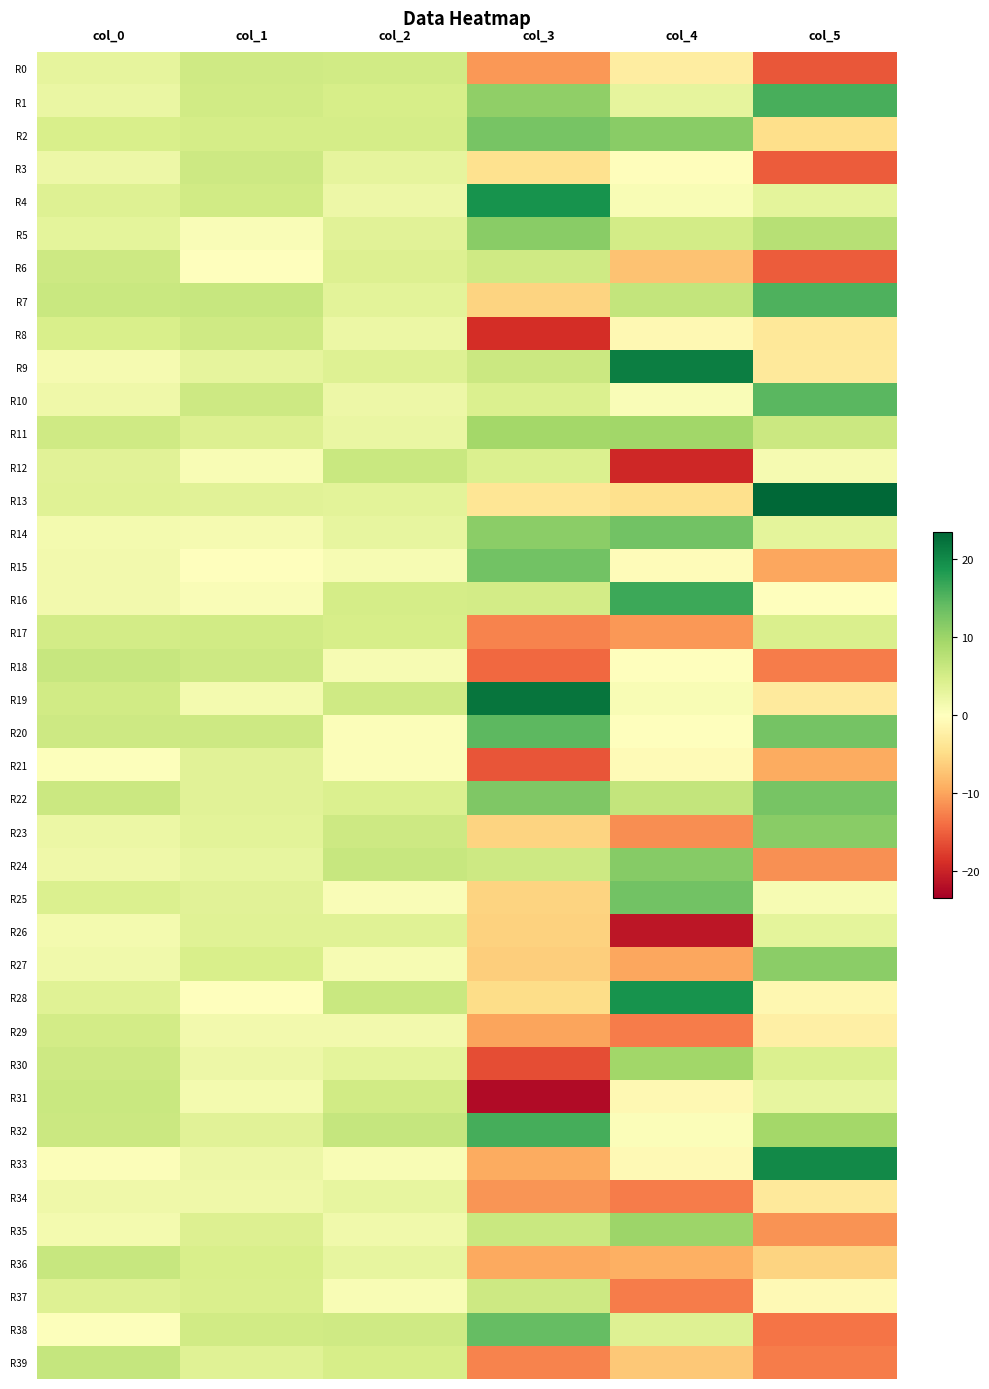

At which category is the sum across all series the highest?

col_0